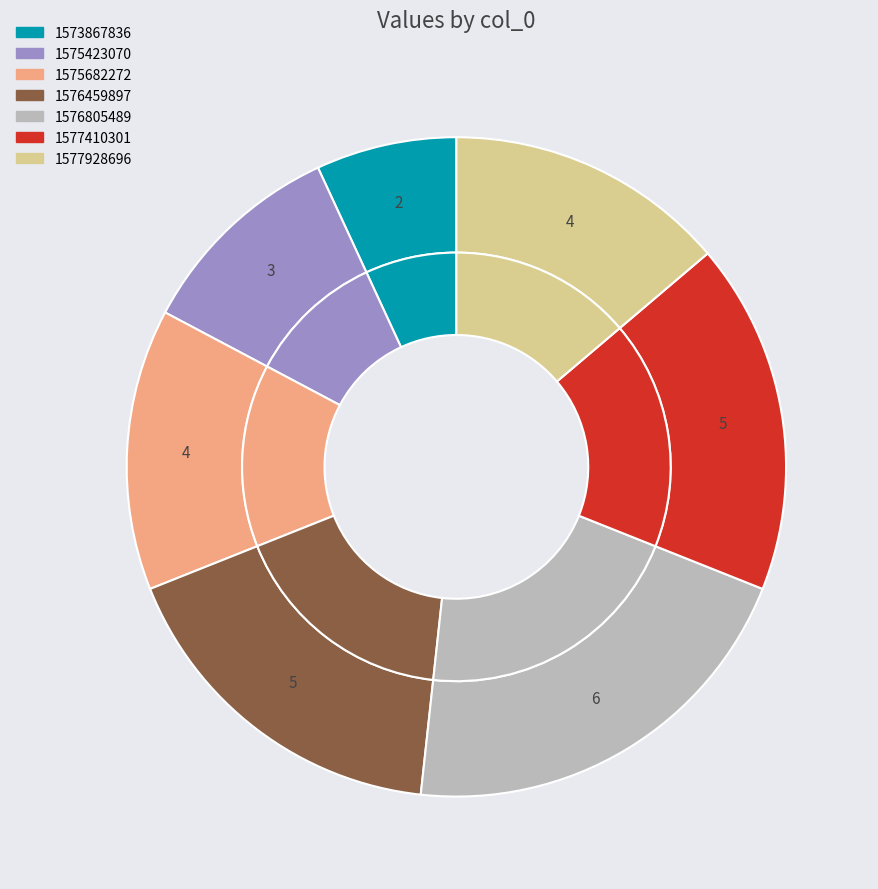

To the nearest percent, what portion does 1573867836 represent?

7%